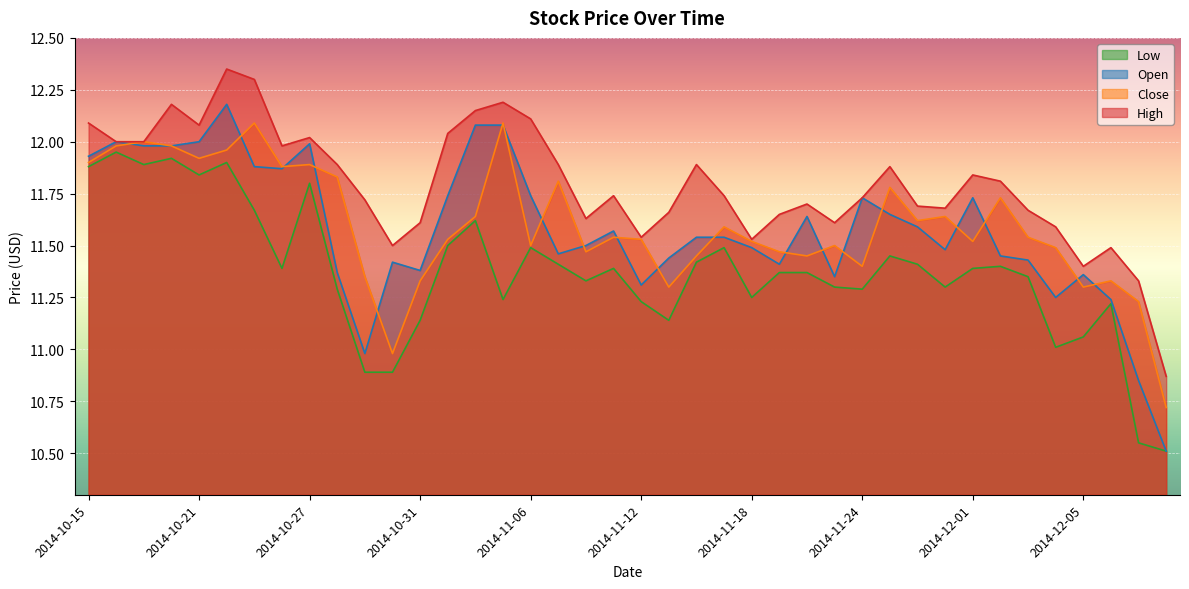

What is the lowest value of the Low series?

10.5